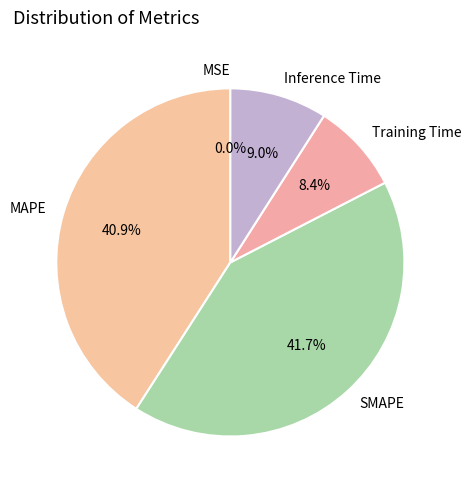

Between SMAPE and MAPE, which is larger?

SMAPE